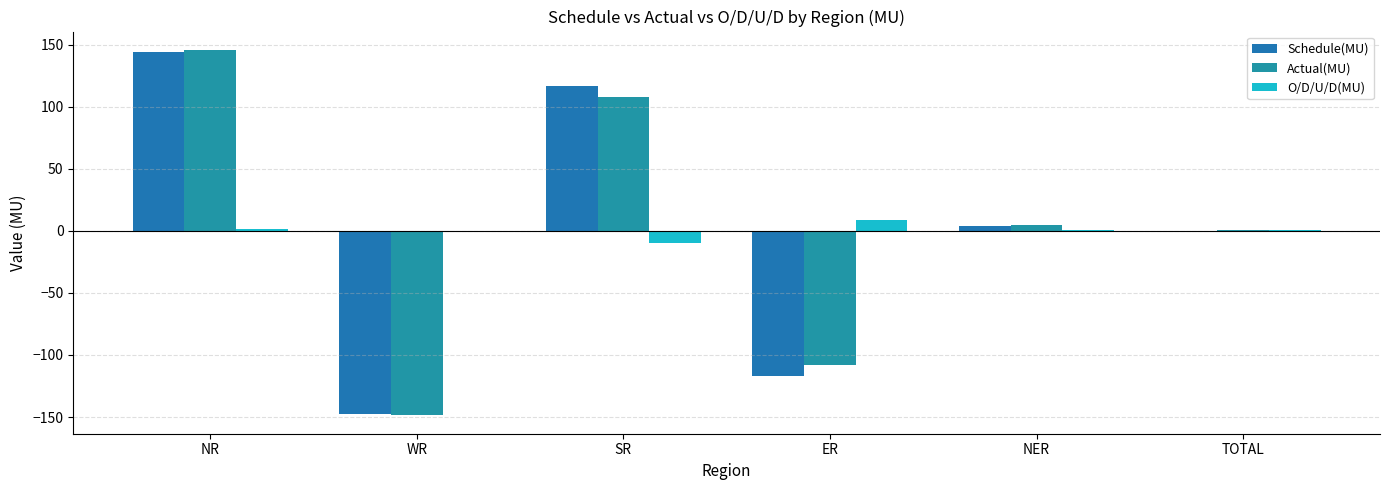

Is it true that Actual(MU) equals -46.5 at ER?

False